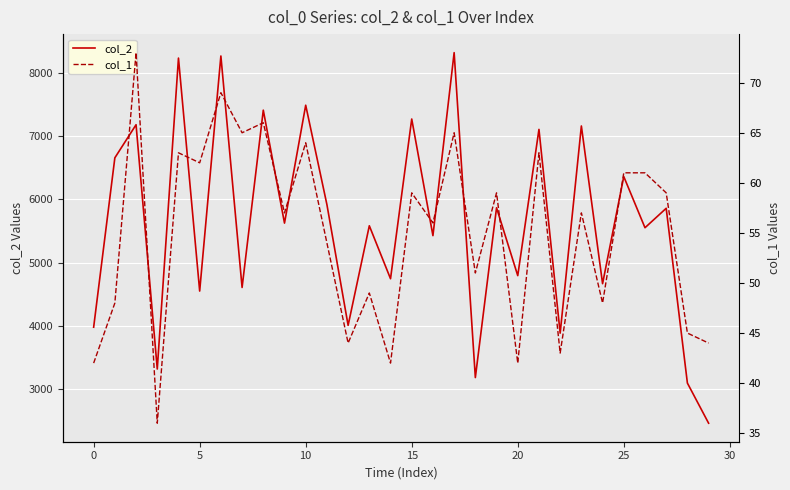

What are all the series names shown in the legend?

col_2, col_1